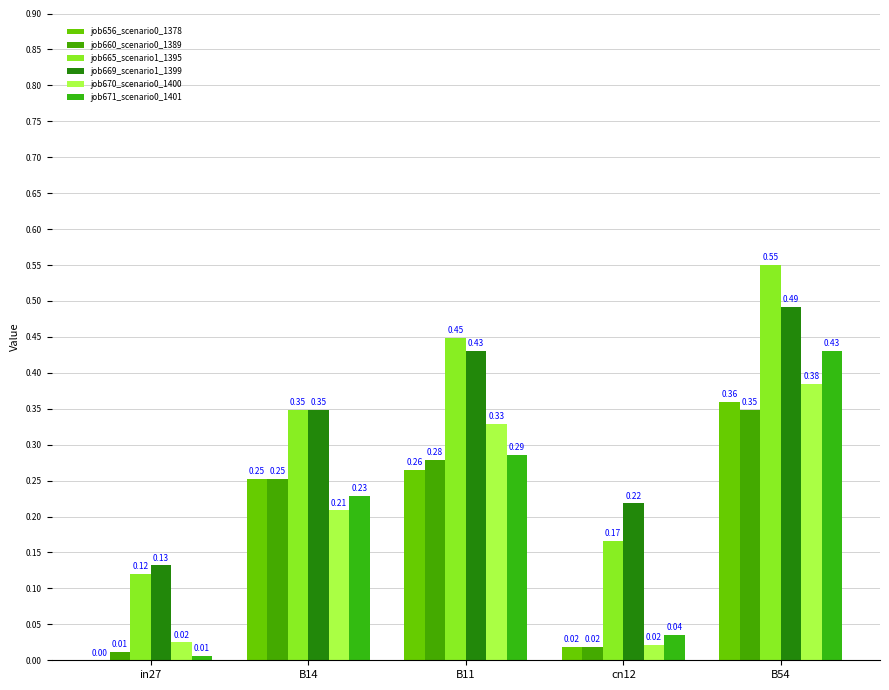

Does the chart contain stacked bars?

No